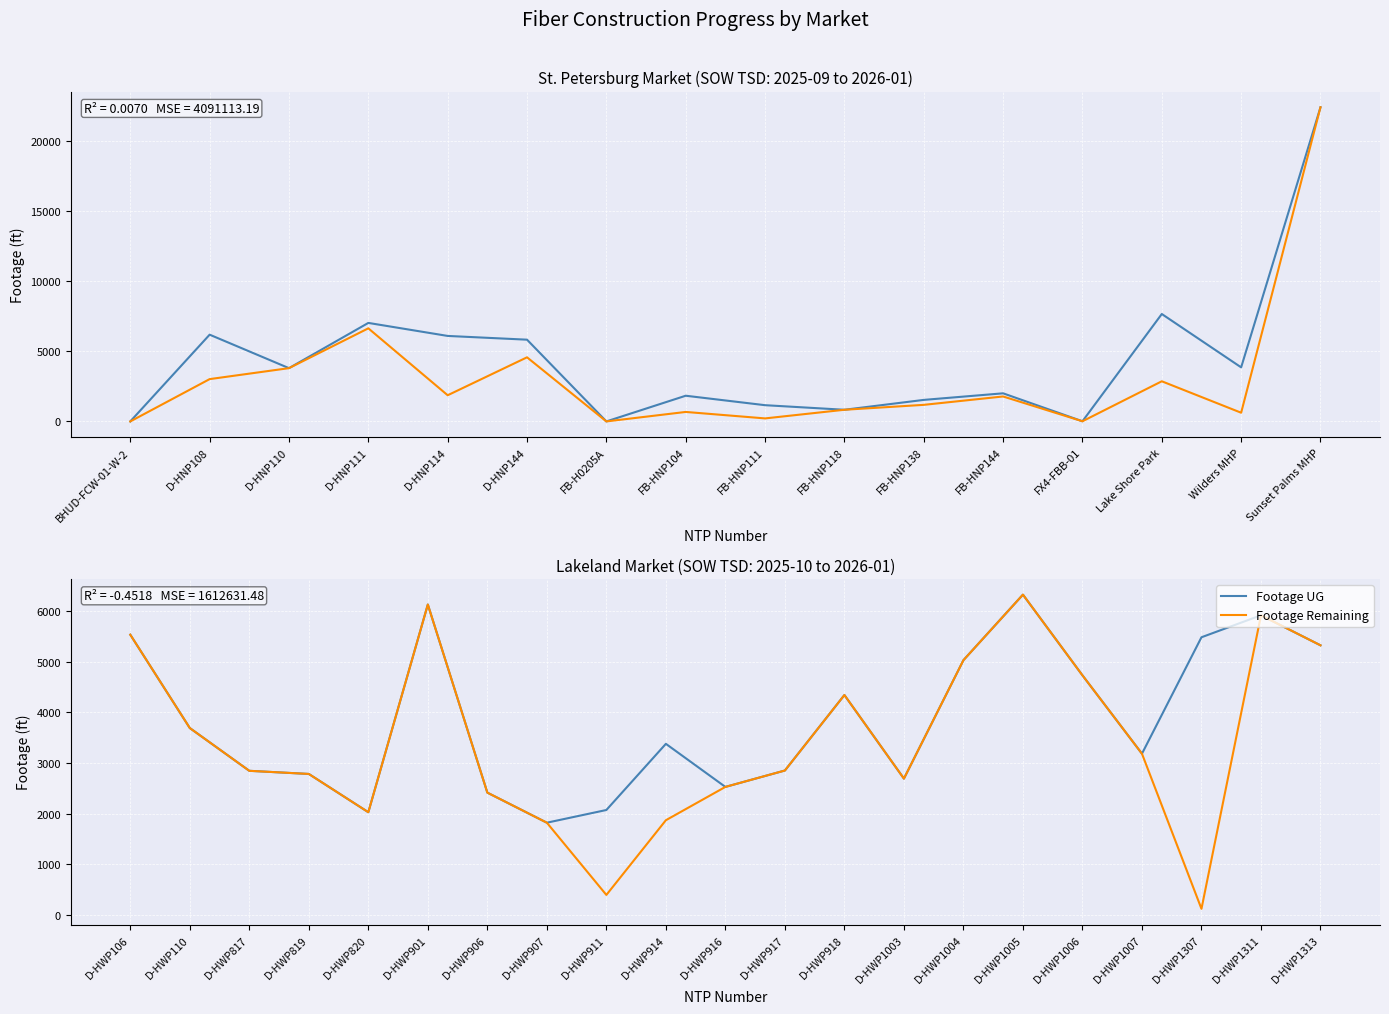

True or false: Footage Remaining and Footage UG cross at least once.

False